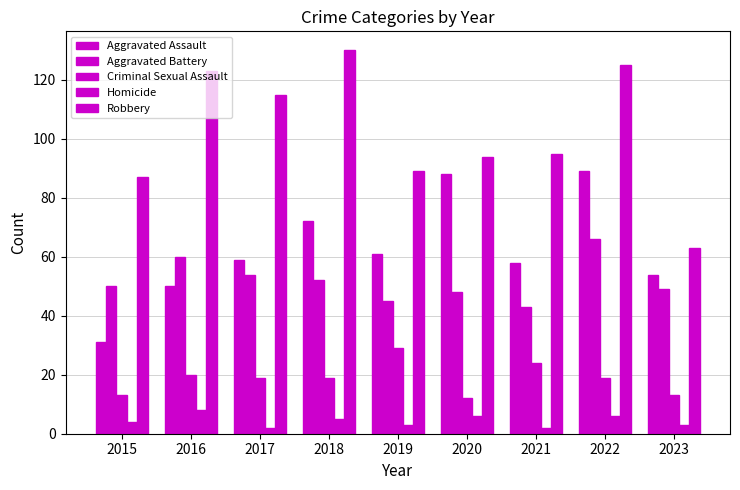

How many groups of bars are there?

9